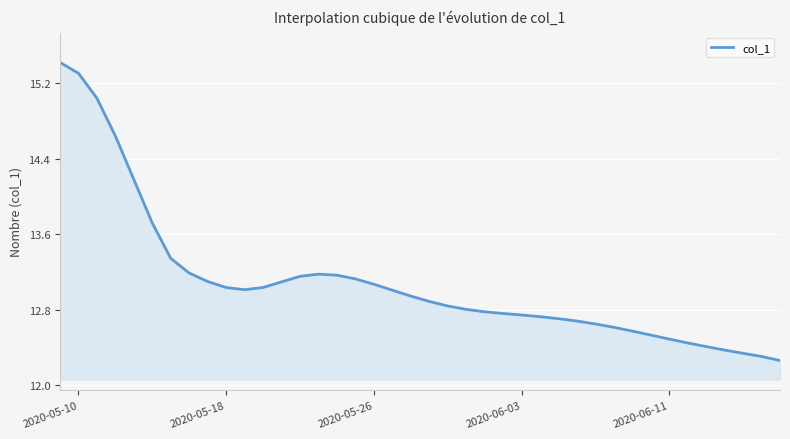

What is the greatest value displayed?

15.4